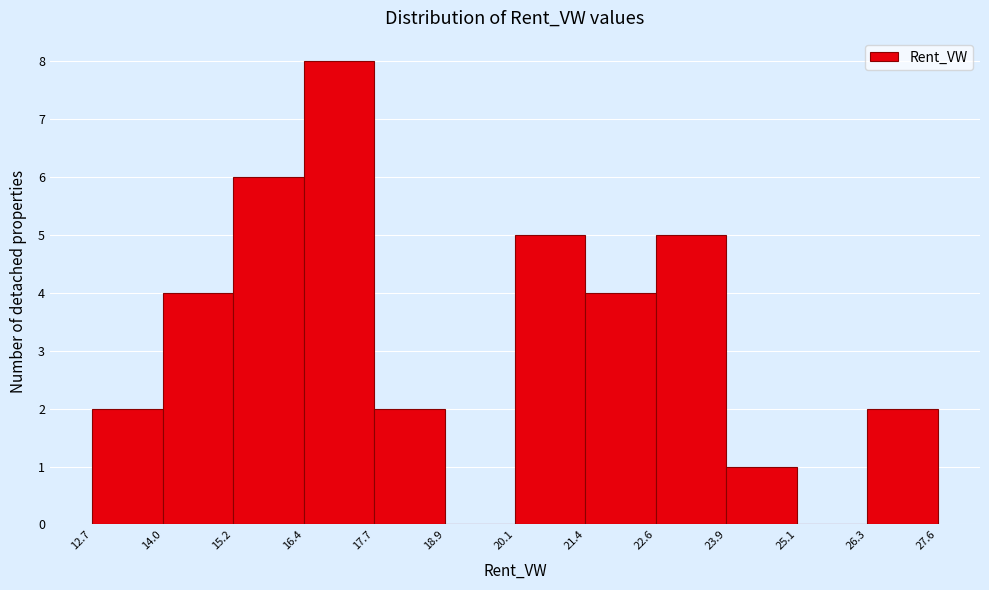

Reading left to right, list every bar in this chart as the range it spans on the x-axis followed by its height. The values are not printed on the chart, so give them approximately, as read against the axis.

12.7 to 14.0: 2
14.0 to 15.2: 4
15.2 to 16.4: 6
16.4 to 17.7: 8
17.7 to 18.9: 2
18.9 to 20.1: 0
20.1 to 21.4: 5
21.4 to 22.6: 4
22.6 to 23.9: 5
23.9 to 25.1: 1
25.1 to 26.3: 0
26.3 to 27.6: 2